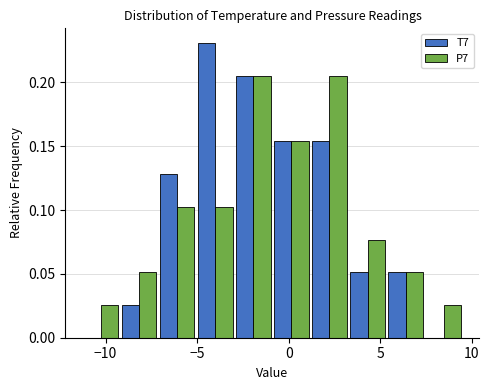

Reading left to right, list every range on the x-axis with the height of the bar of each series over it. Neither the bar edges nor the heights are printed on the chart, so give them approximately, as read against the axes.

-11.5 to -9.0: T7=0	P7=0.025
-9.0 to -7.0: T7=0.025	P7=0.050
-7.0 to -5.0: T7=0.130	P7=0.105
-5.0 to -3.0: T7=0.230	P7=0.105
-3.0 to -1.0: T7=0.205	P7=0.205
-1.0 to 1.0: T7=0.155	P7=0.155
1.0 to 3.5: T7=0.155	P7=0.205
3.5 to 5.5: T7=0.050	P7=0.075
5.5 to 7.5: T7=0.050	P7=0.050
7.5 to 9.5: T7=0	P7=0.025